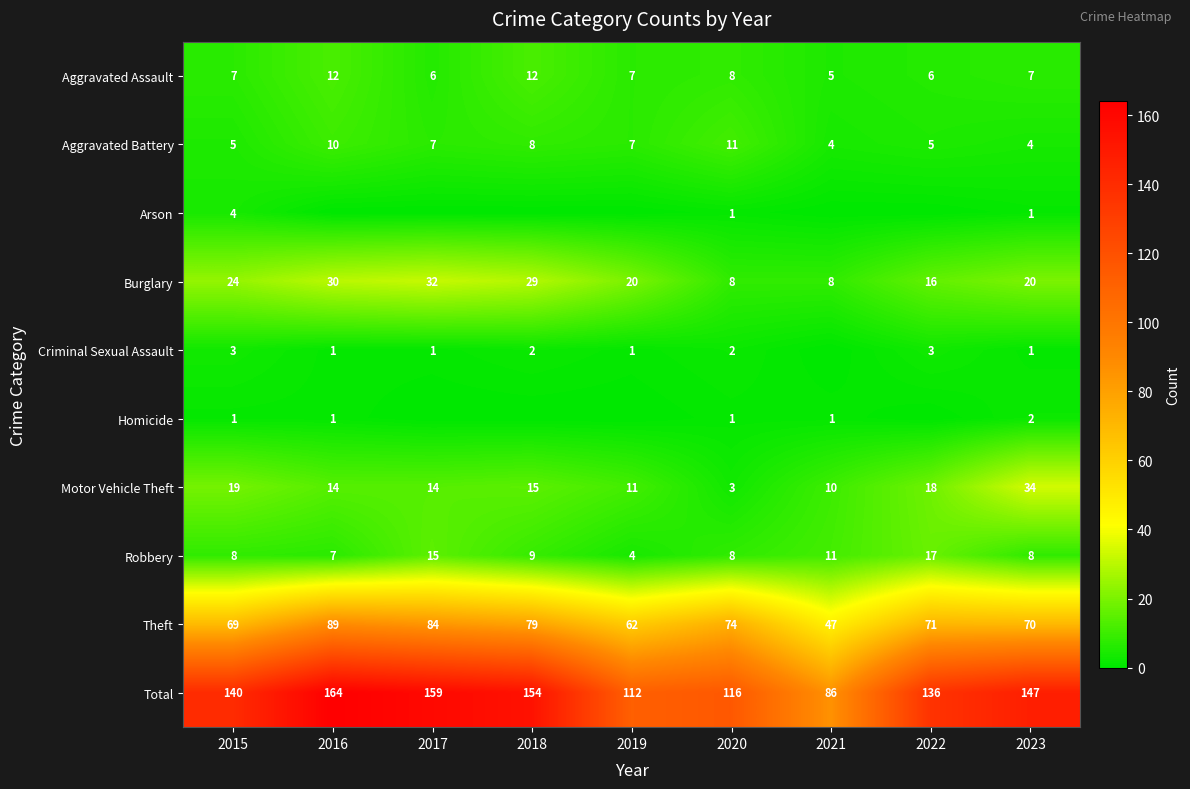

What is the maximum value for Robbery?

17